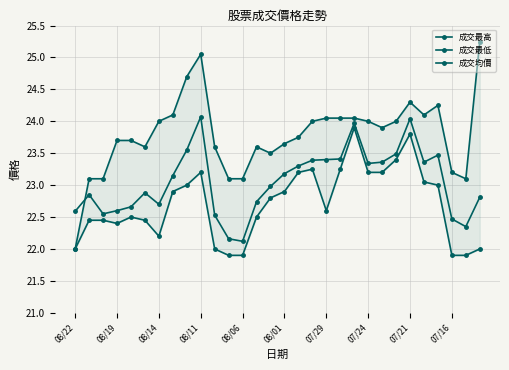

The value of 成交均價 at 22 is 23.4. True or false?

True